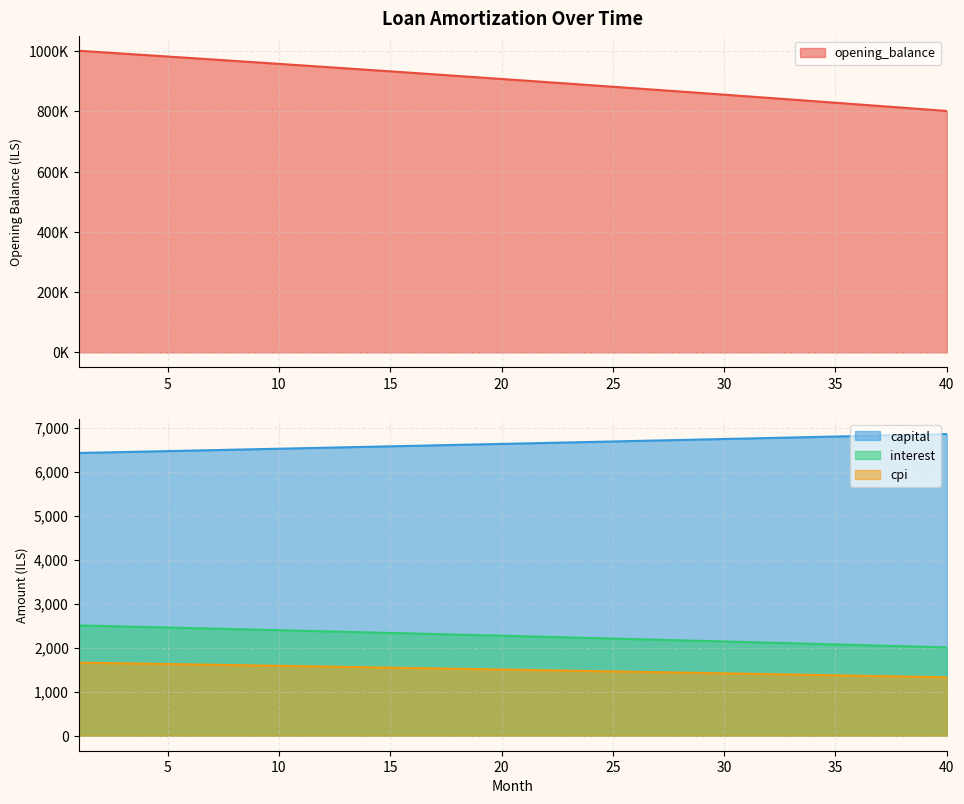

At which category is the sum across all series the highest?

1